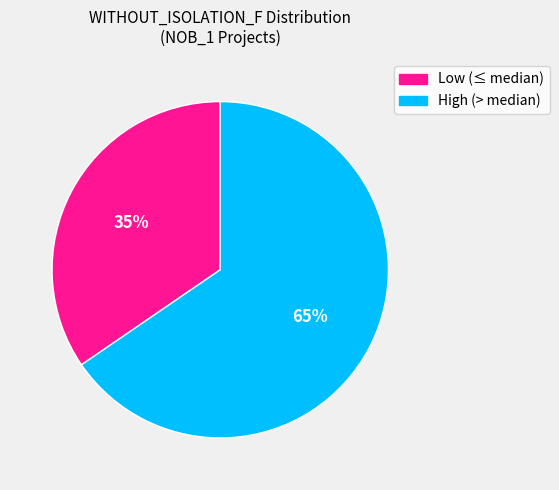

Is there a majority slice in this chart?

Yes